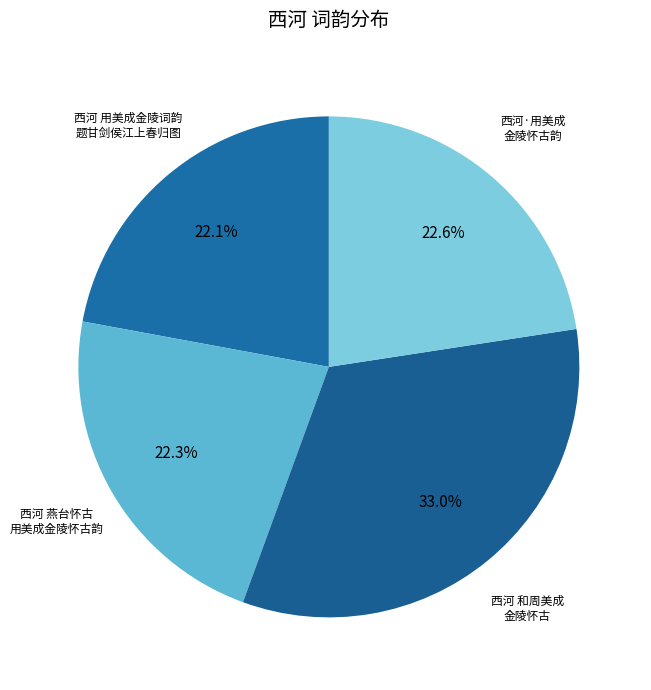

How many slices are in this pie chart?

4